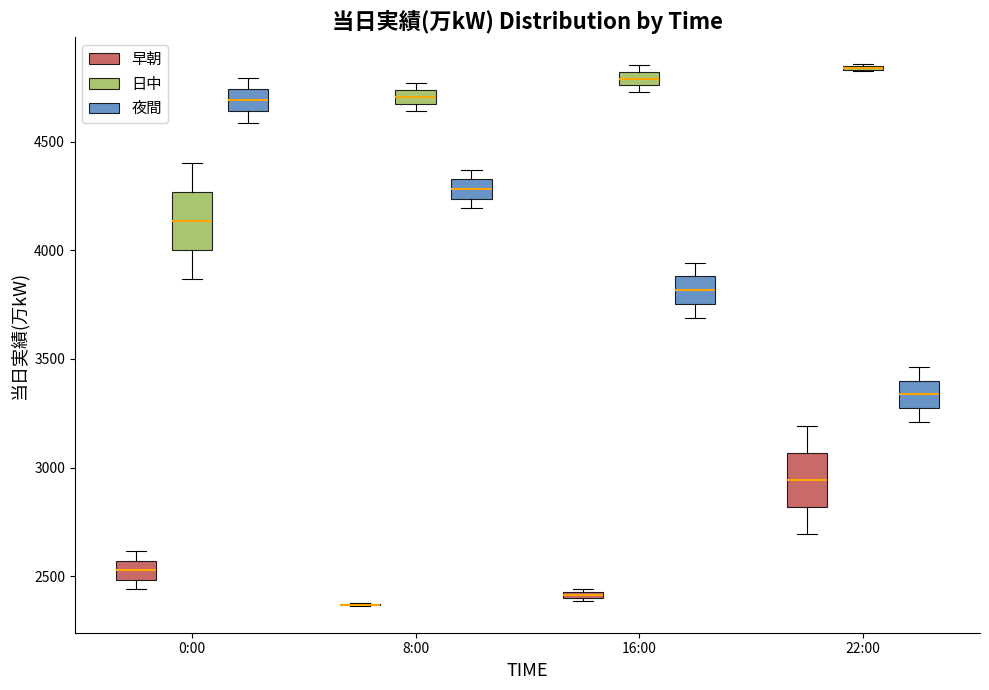

Where is the lower edge of the box for 8:00 (日中) on the y-axis? The values are not printed on the chart, so give them approximately, as read against the axis.

4650